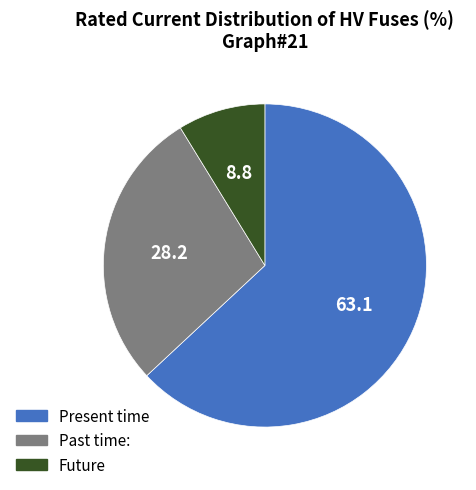

Is there a majority slice in this chart?

Yes